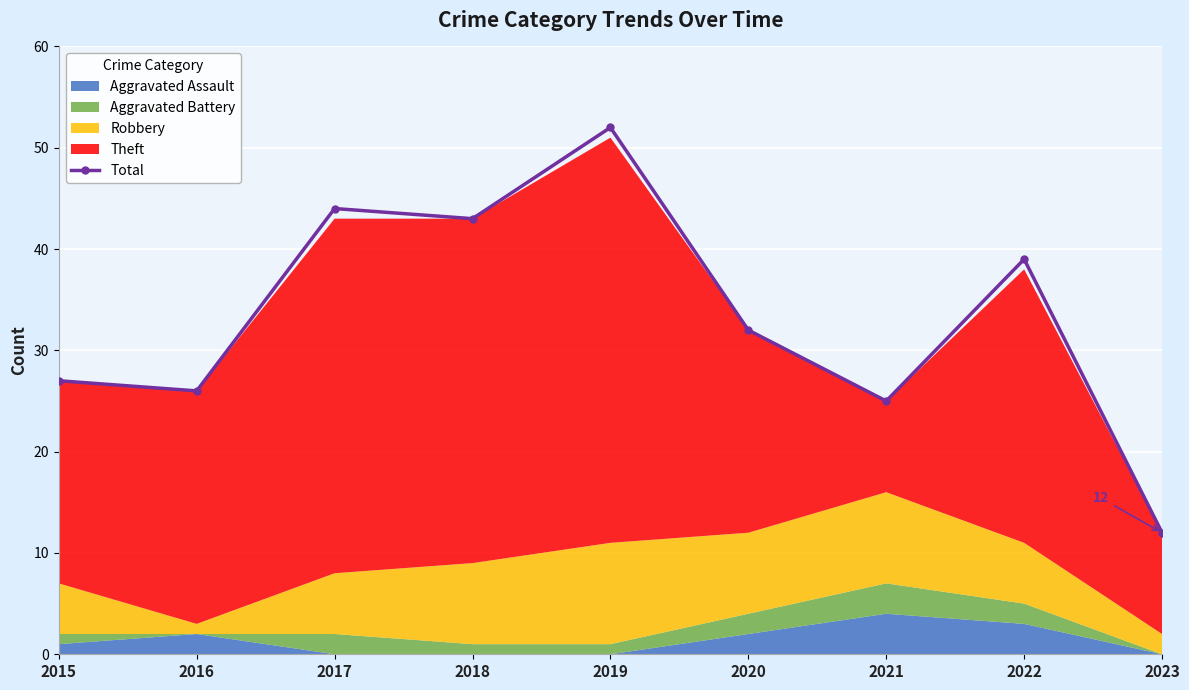

True or false: the data shows 52 at 2019.

True